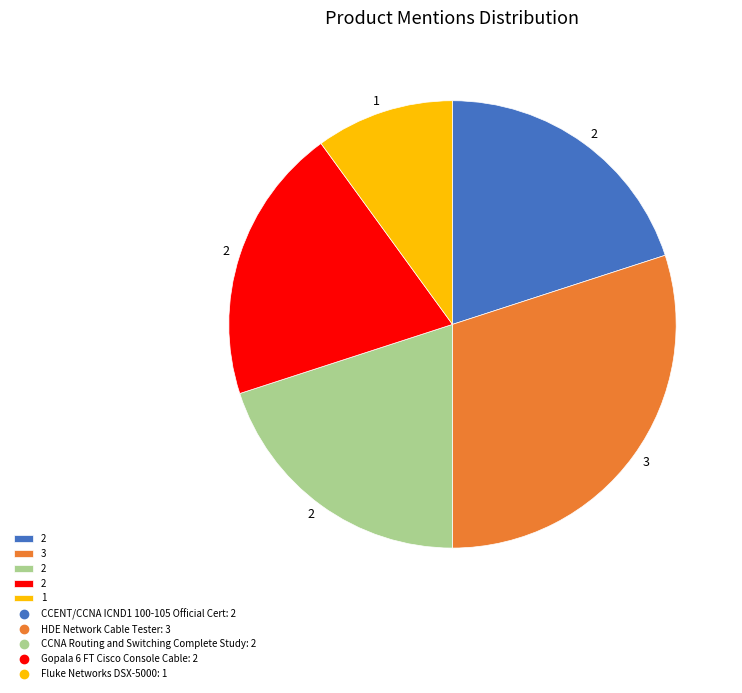

Is there a majority slice in this chart?

No